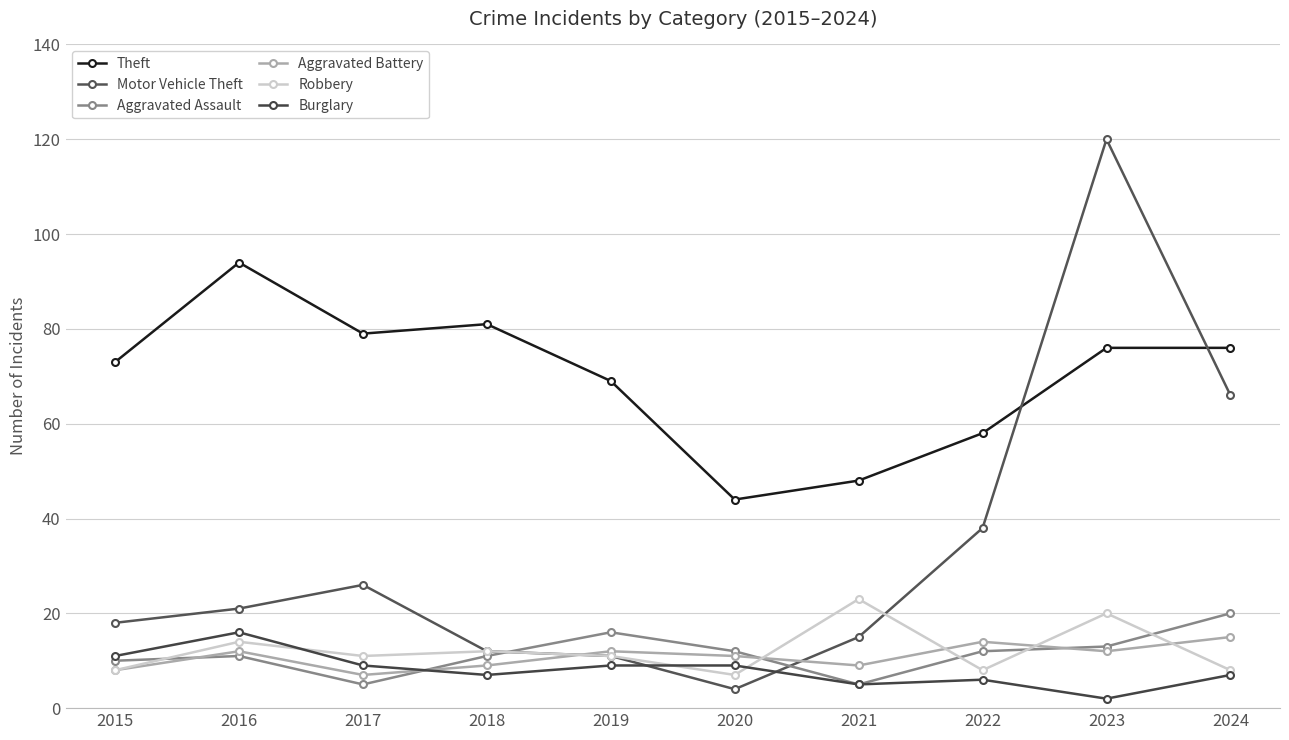

At which category is the sum across all series the highest?

2023